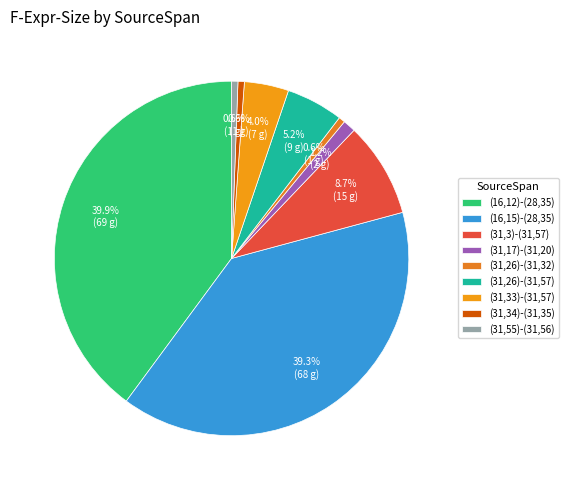

Which slice is the smallest?

(31,26)-(31,32)